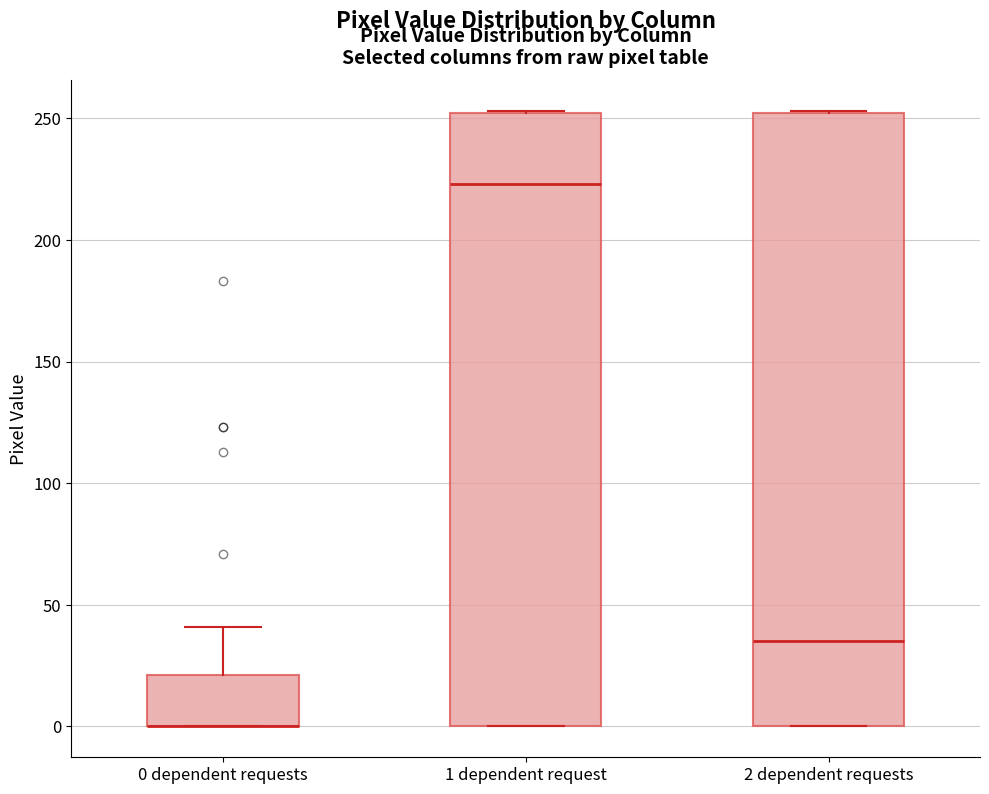

Reading left to right, transcribe this box plot: for each box, give where its median line is, the range the box spans, and where its two whiskers end, as read against the y-axis. The values are not printed on the chart, so give them approximately, as read against the axis.

0 dependent requests: median 0 (drawn on the box's lower edge), box 0 to 20, whiskers 0 to 40
1 dependent request: median 225, box 0 to 250, whiskers 0 to 255
2 dependent requests: median 35, box 0 to 250, whiskers 0 to 255